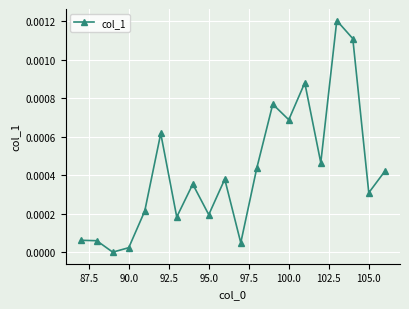

How many points are lower than both their immediate neighbors (excluding endpoints)?

7